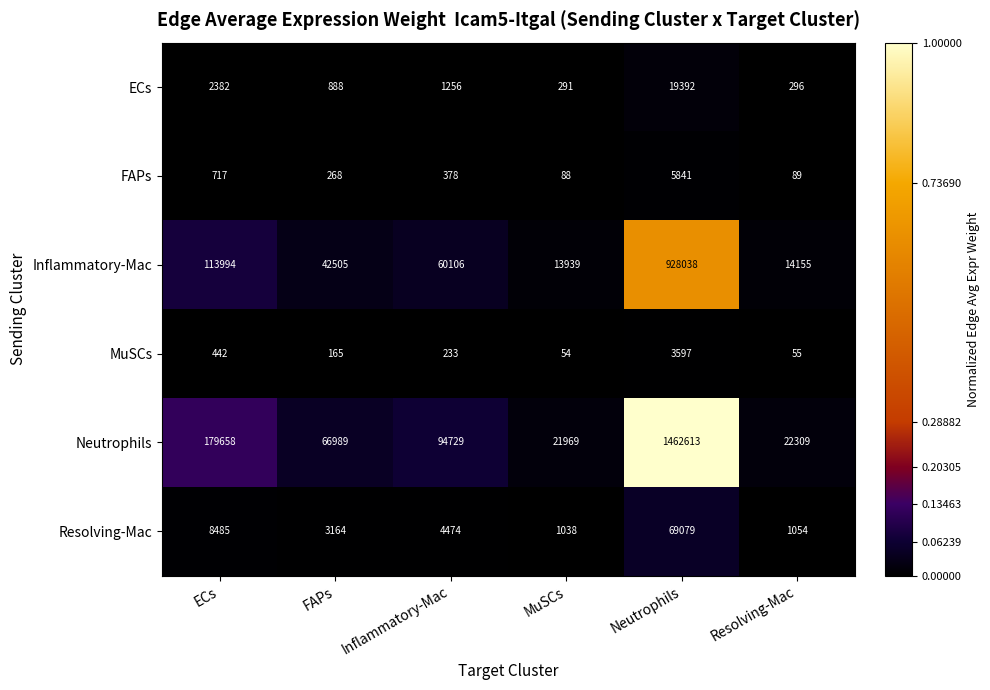

What is the difference between the MuSCs values at Inflammatory-Mac and ECs?

209